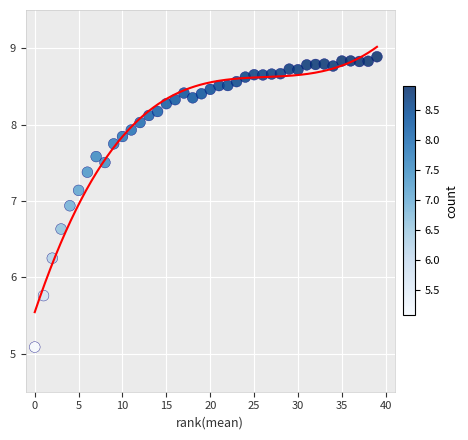

What is the range of Y values (max minus min)?

3.8